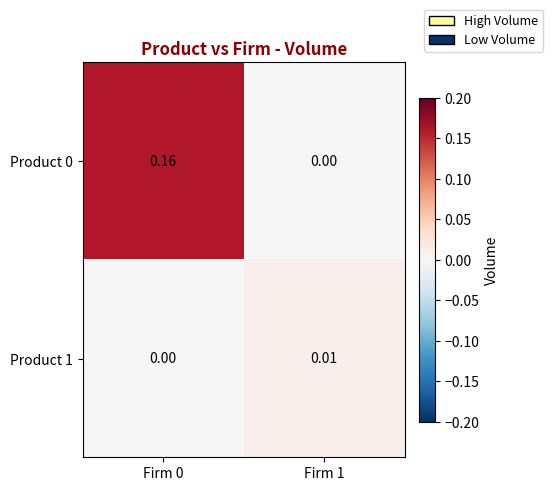

How many categories are shown in the chart?

2